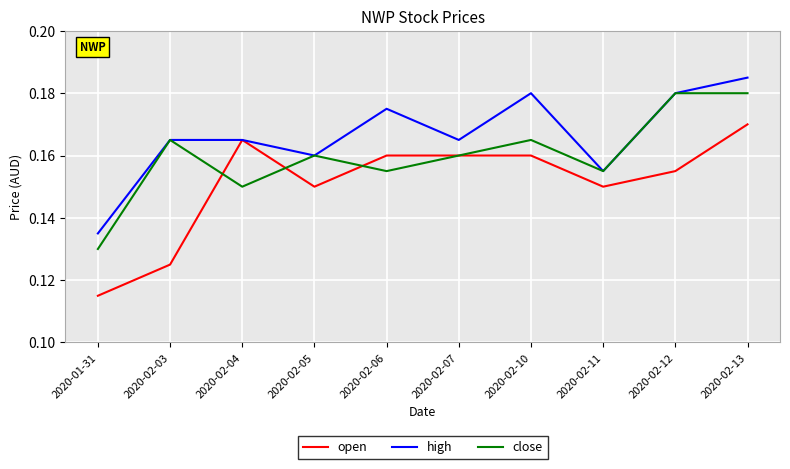

How many lines are shown in the chart?

3